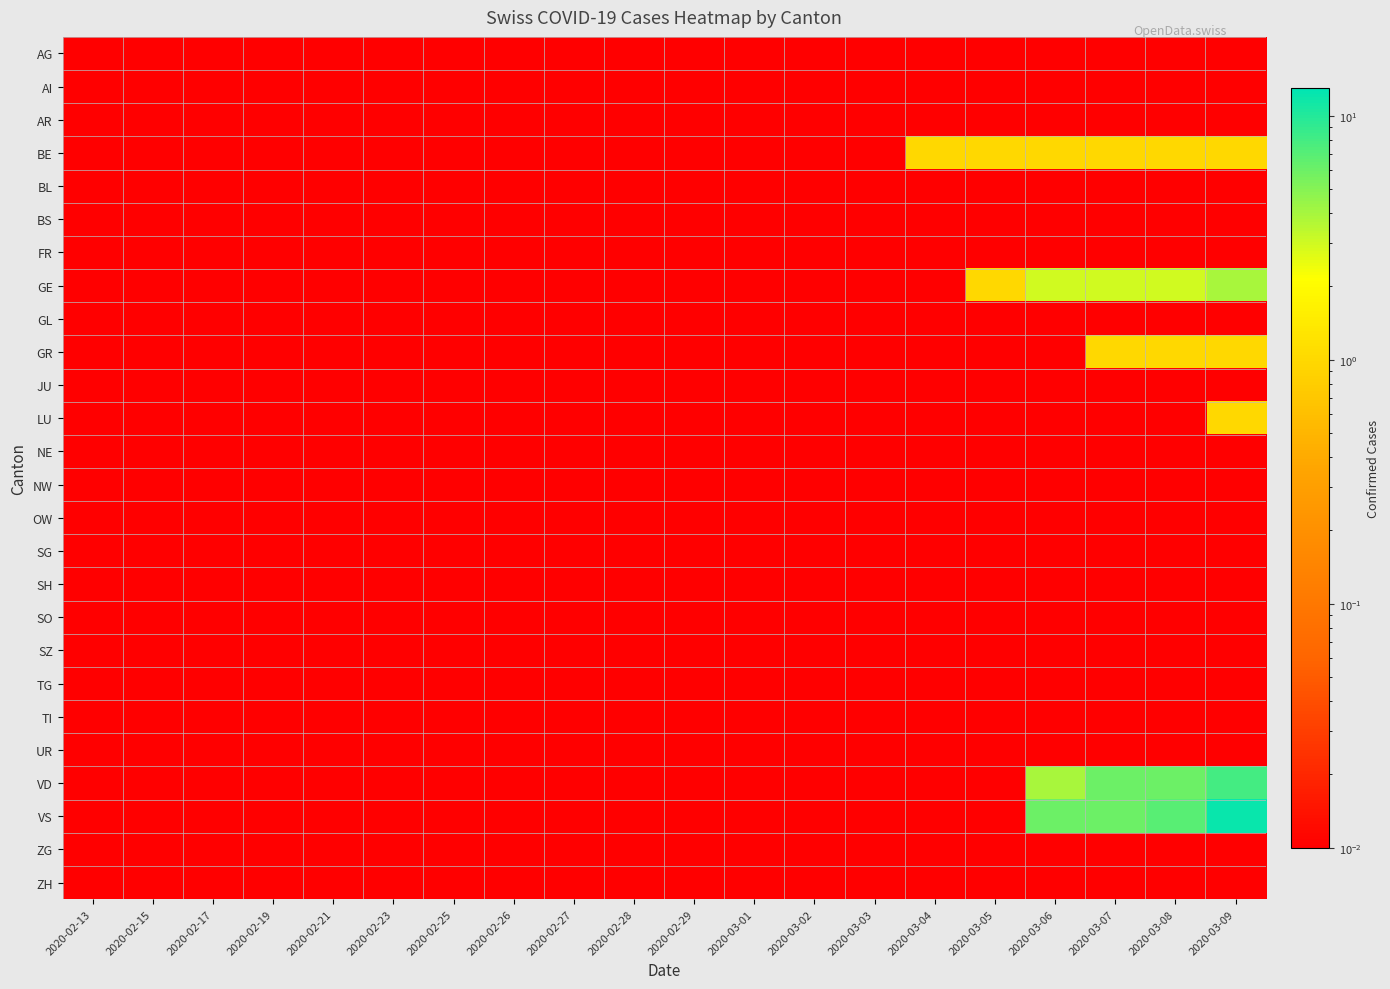

Which series changed the most between 2020-02-19 and 2020-03-06?

VS